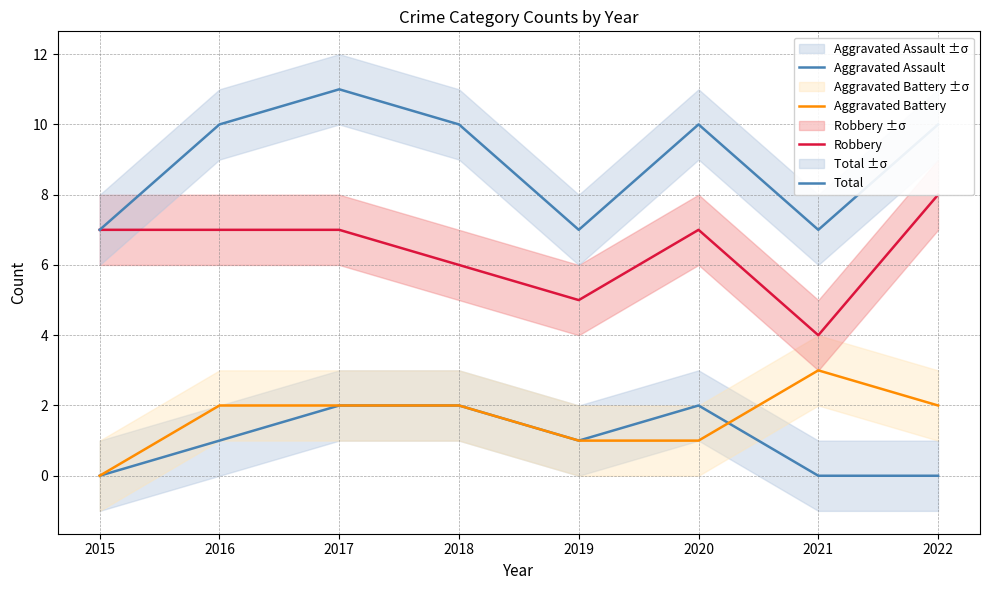

What are all the series names shown in the legend?

Aggravated Assault, Aggravated Battery, Robbery, Total